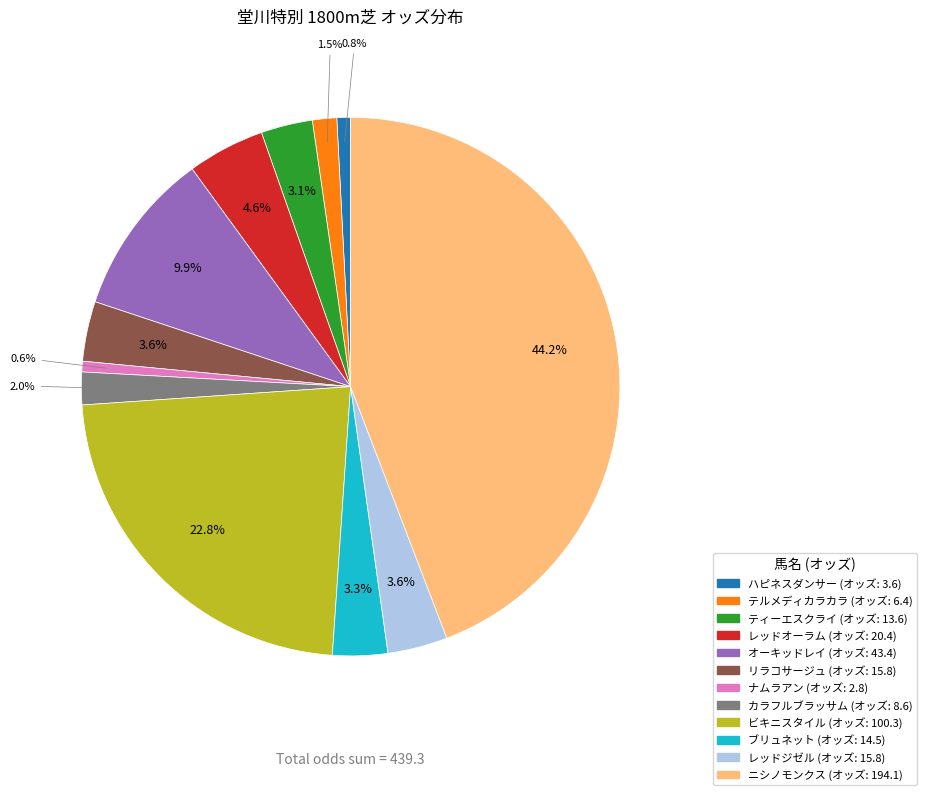

Which category has the biggest portion of the pie?

ニシノモンクス